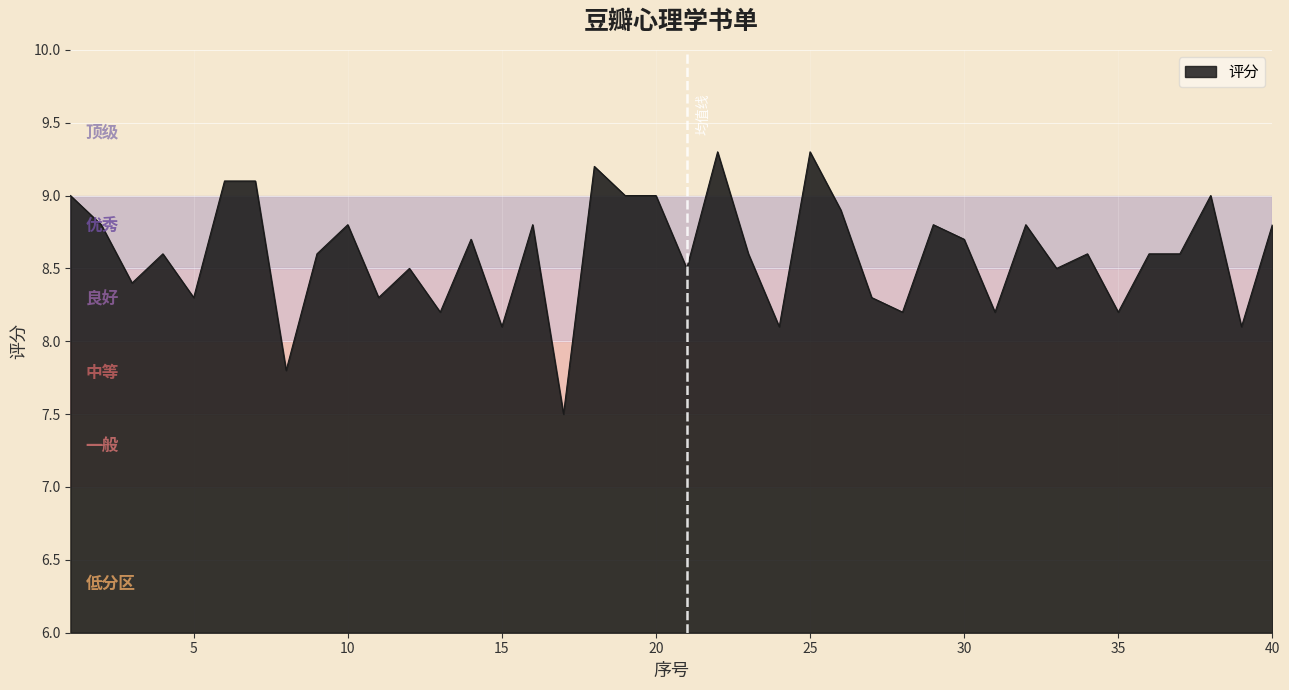

Does the chart display data point markers on the line(s)?

No